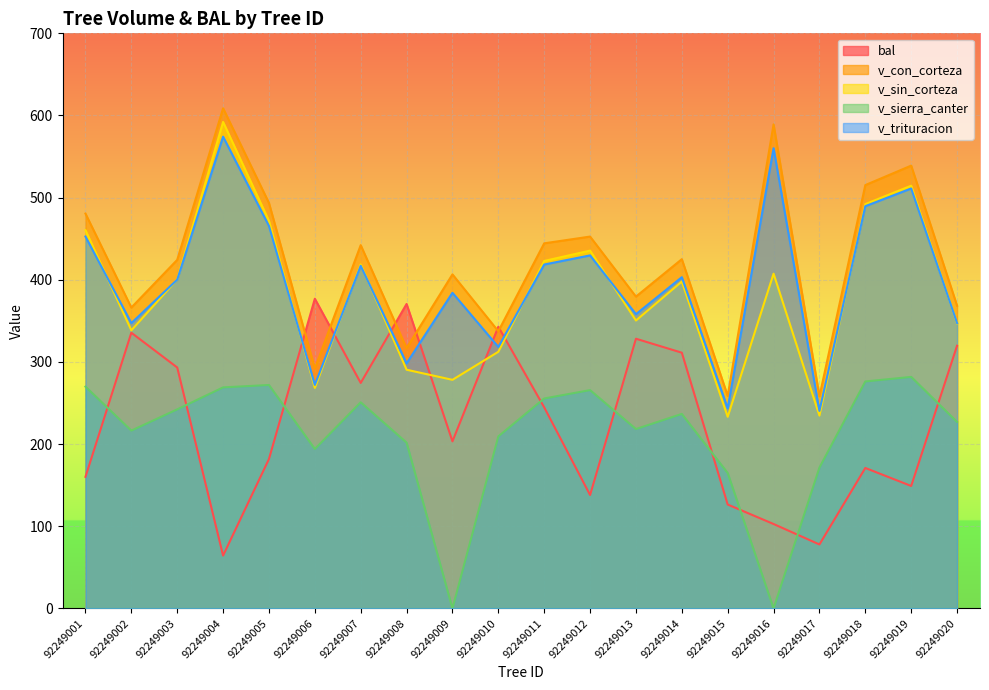

Which series has the widest spread of values?

v_sin_corteza